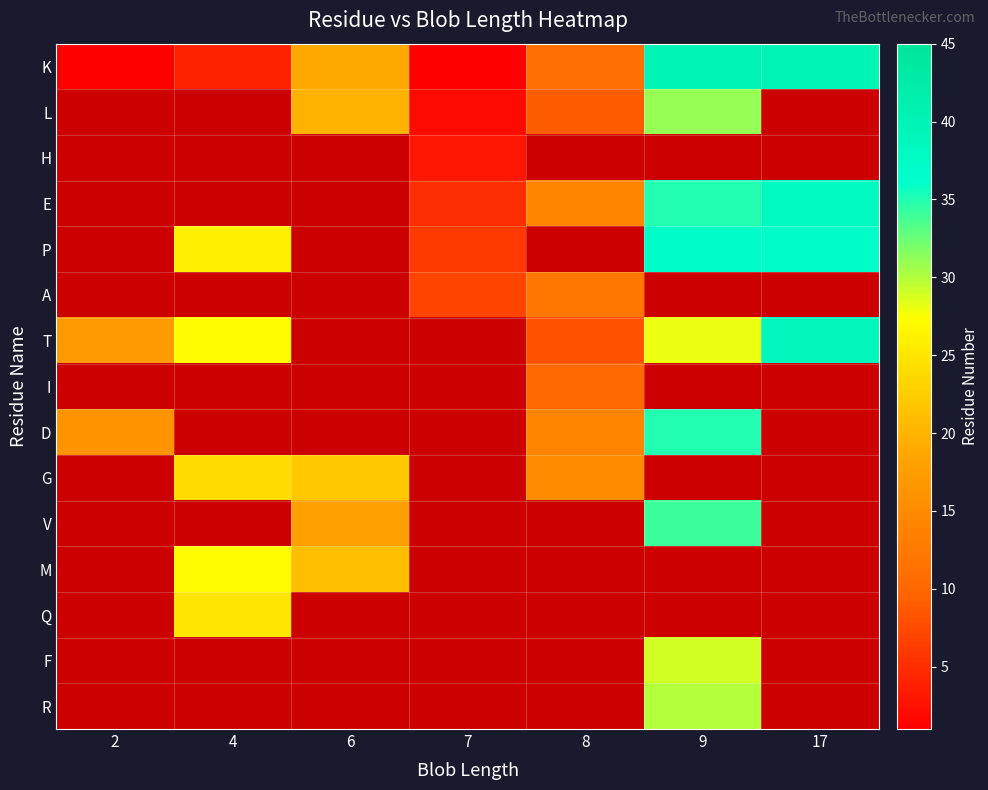

Which series has the widest spread of values?

K